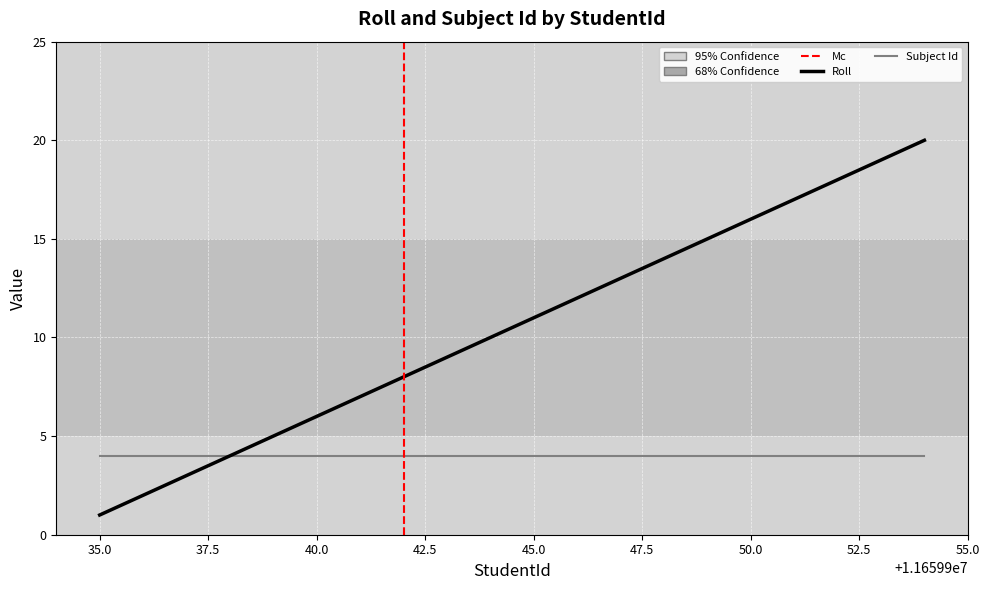

True or false: there are more than 2 points higher than both neighbors.

False